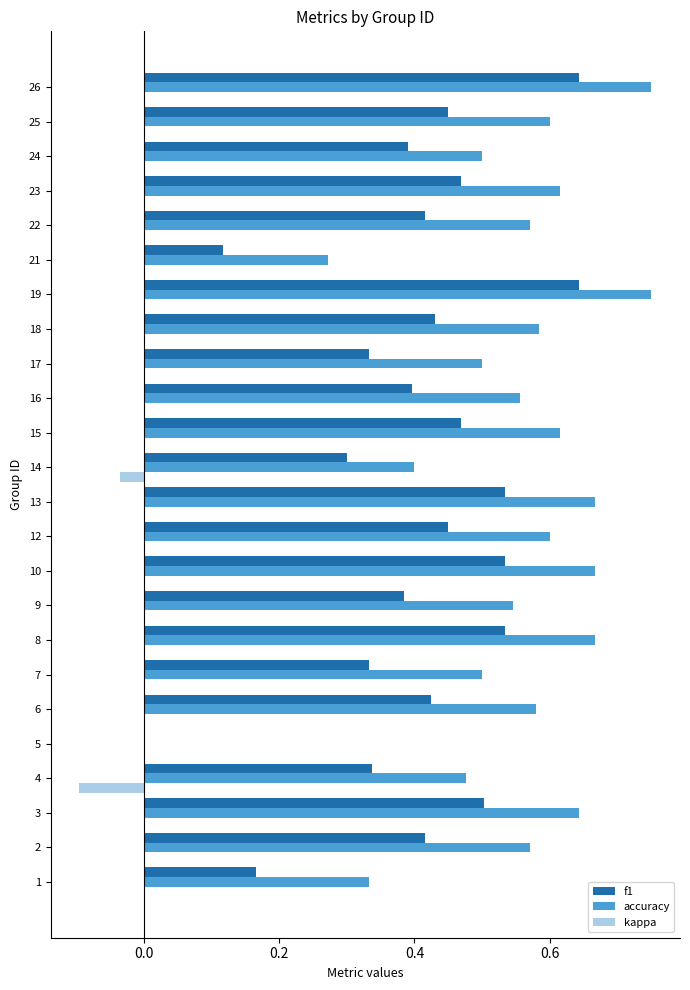

Which series has the largest total across all categories?

accuracy